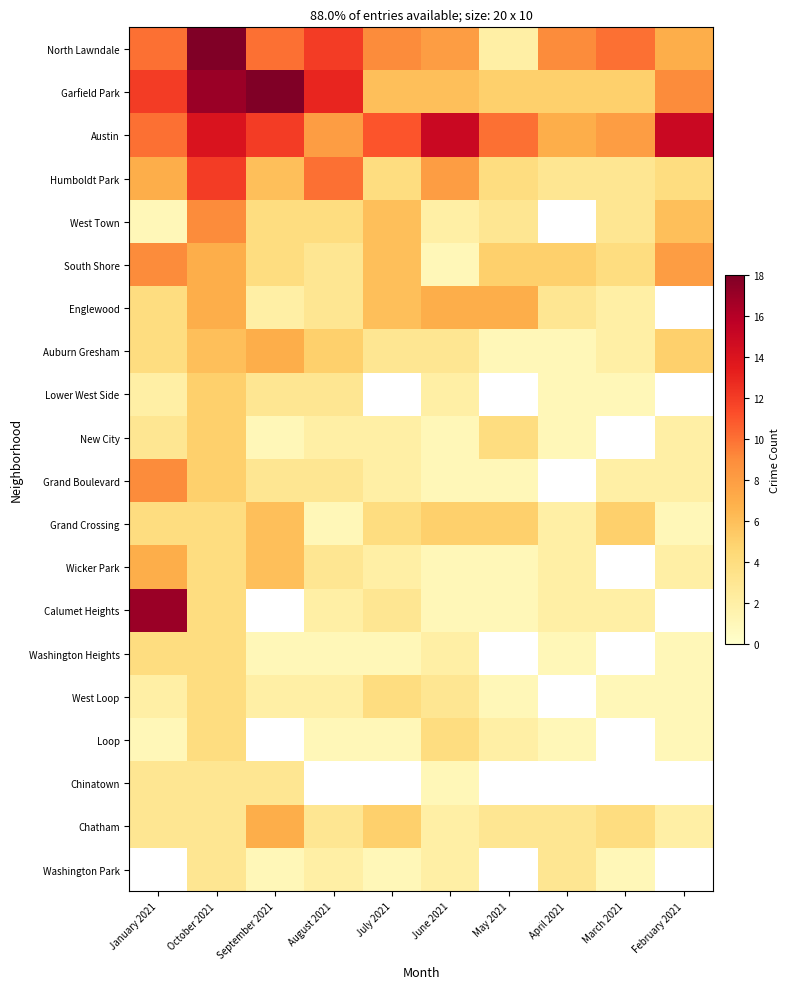

Count the number of data series in this chart.

20